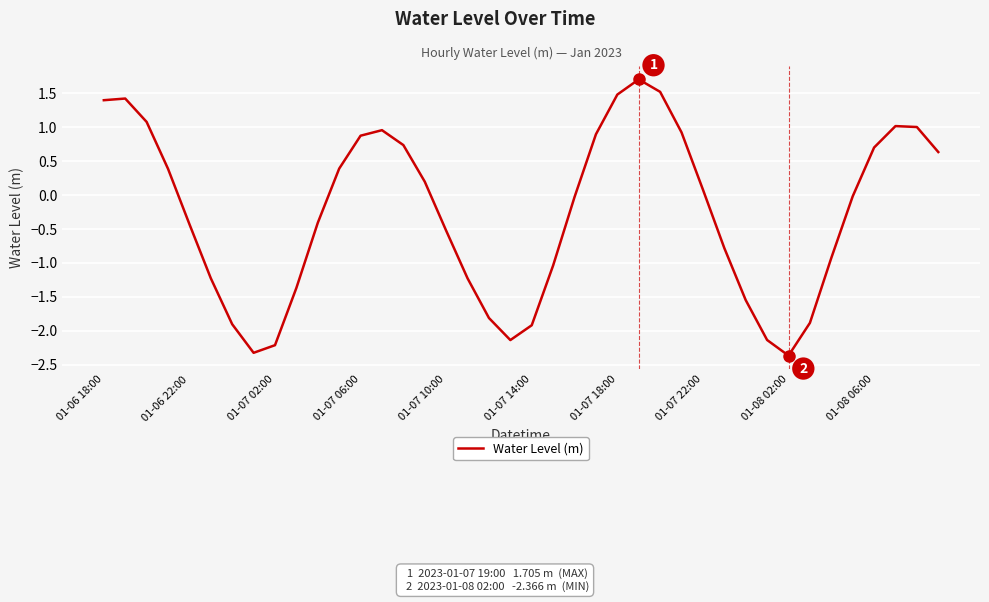

What is the minimum value shown in the chart?

-2.4